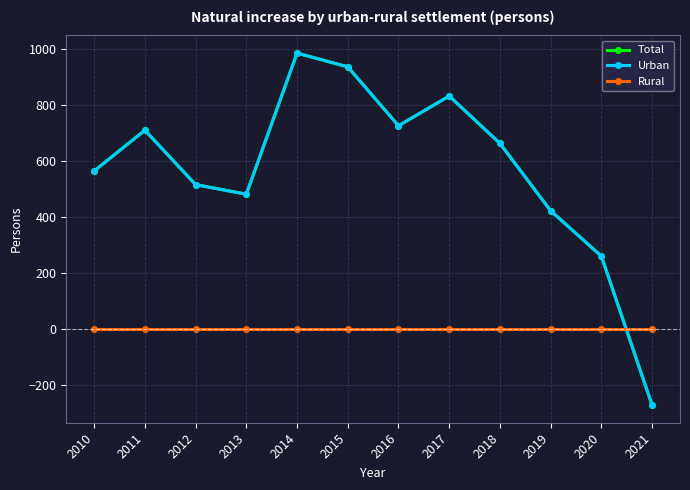

The Urban series shows 663 at 2018. True or false?

True